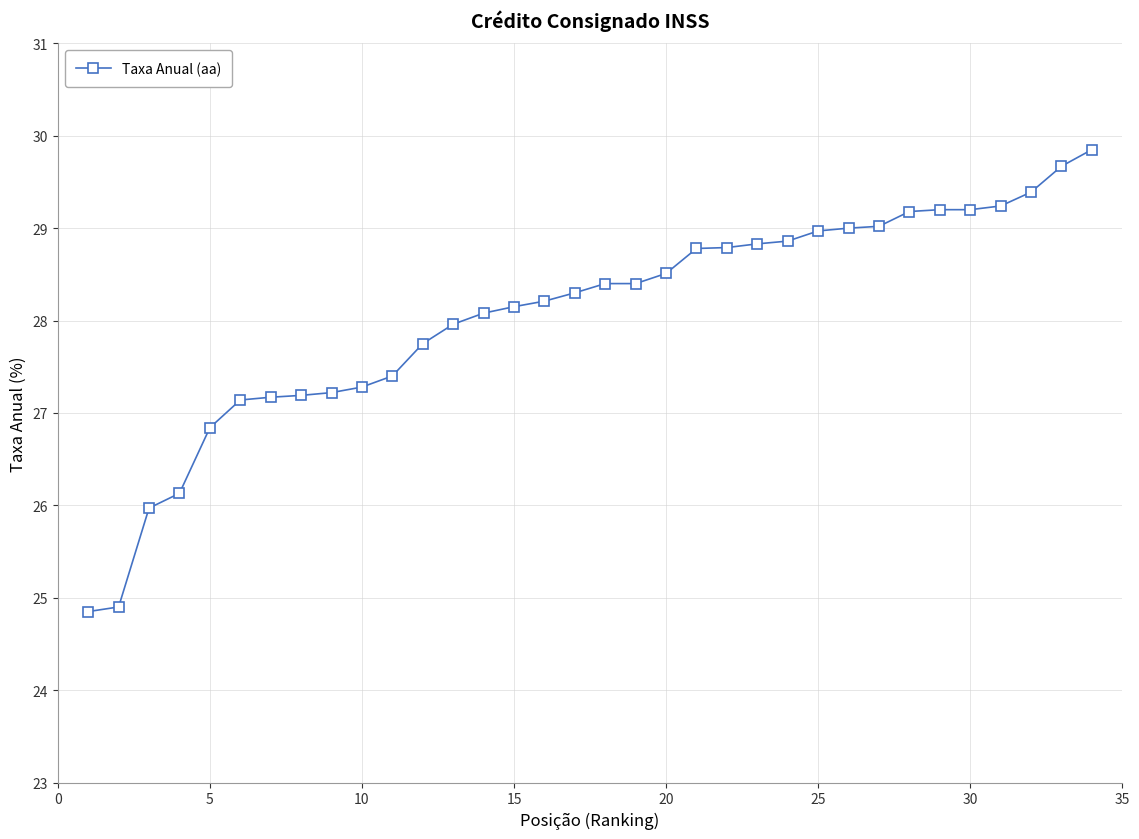

What is the average value?

28.1